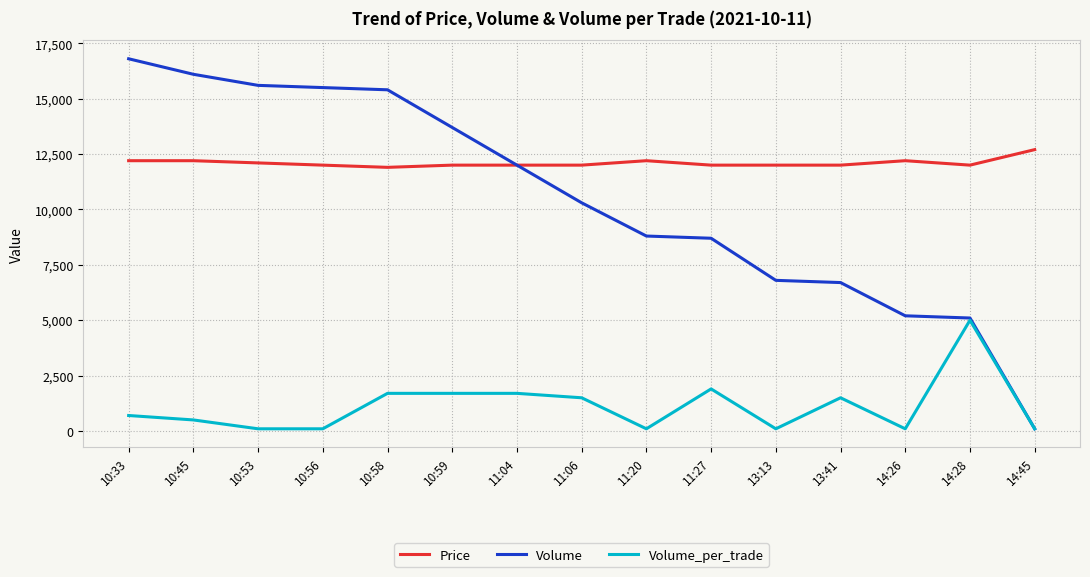

Which category has the highest value across all series?

10:33